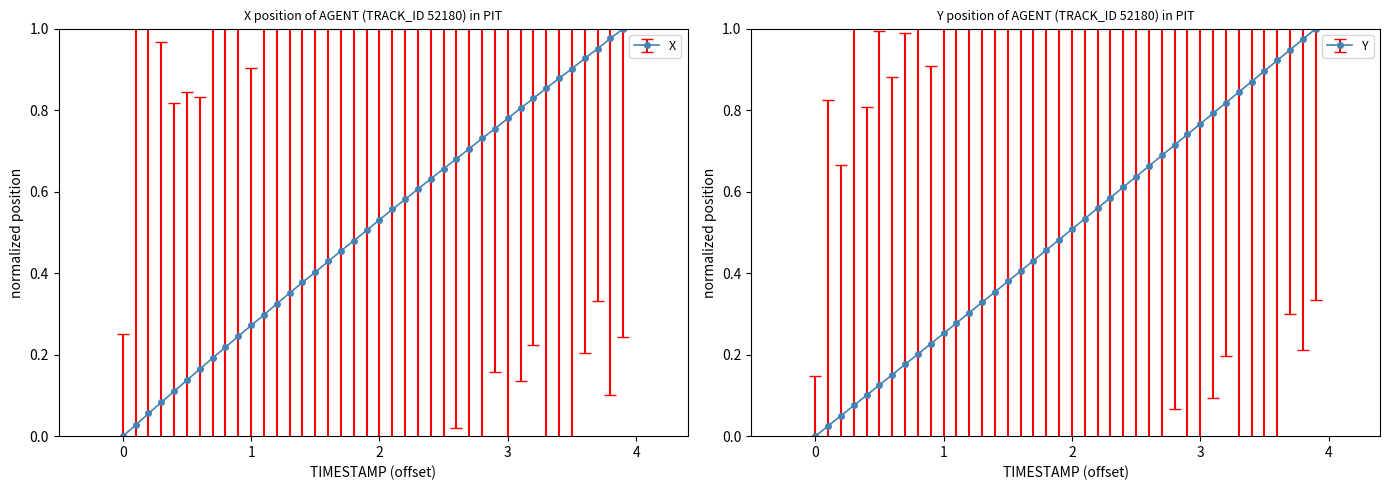

True or false: Y has more than 0 points higher than both neighbors.

False